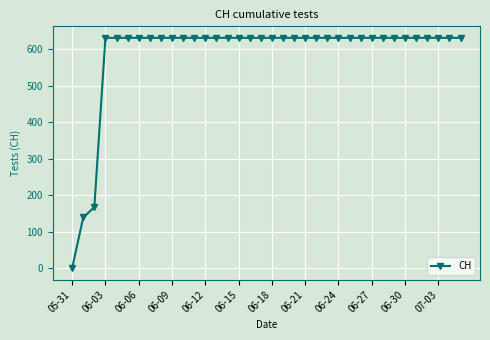

What is the maximum value shown in the chart?

631